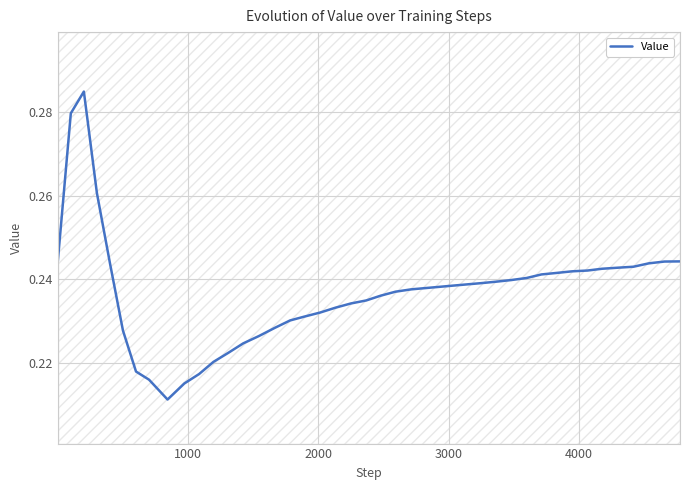

Is it true that the value at 18 is 0.1?

False